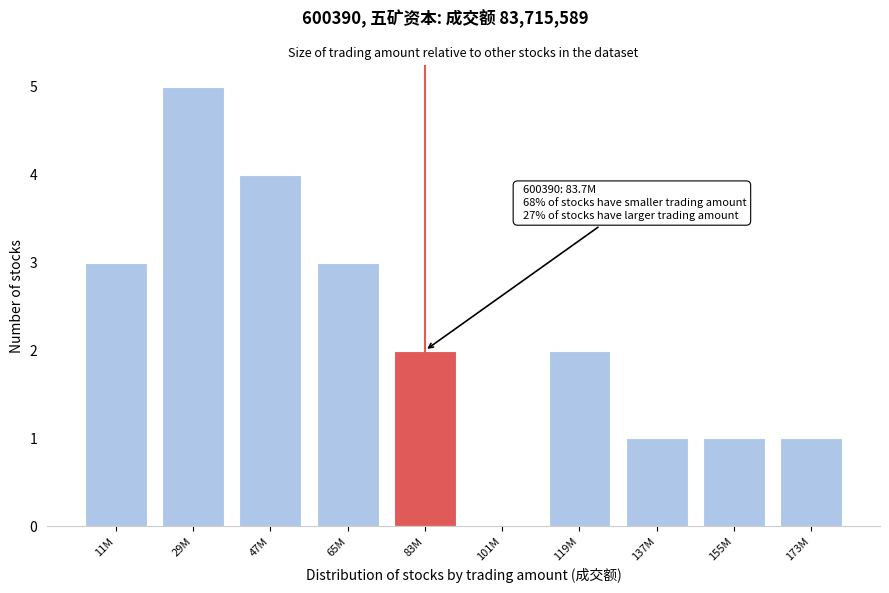

Reading right to left, what are all the values shown in this chart?

173M=1	155M=1	137M=1	119M=2	101M=0	83M=2	65M=3	47M=4	29M=5	11M=3